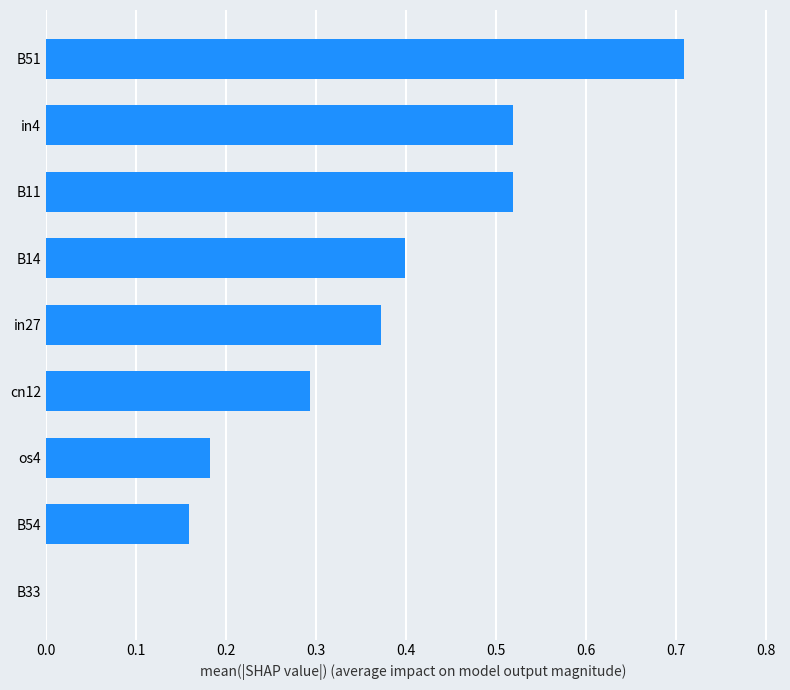

True or false: the data shows 0.5 at in27.

False